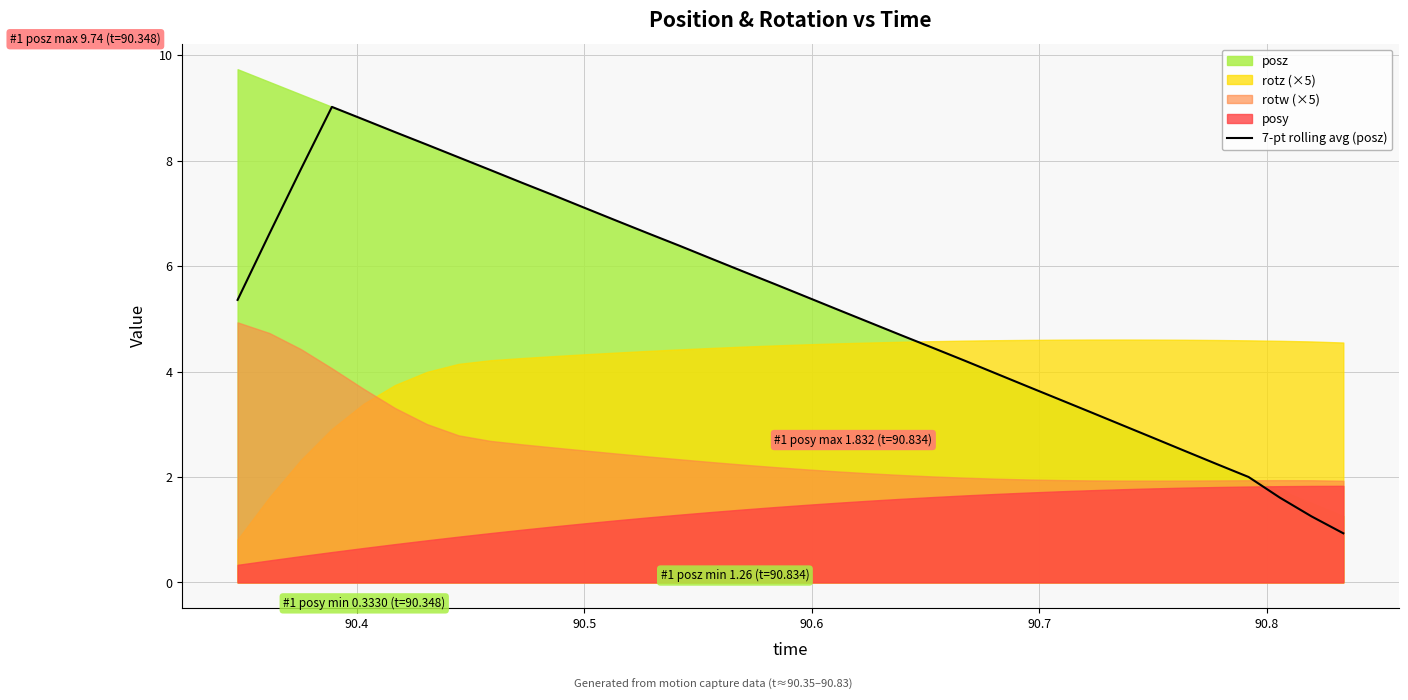

What is the highest value of the 7-pt rolling avg (posz) series?

9.0